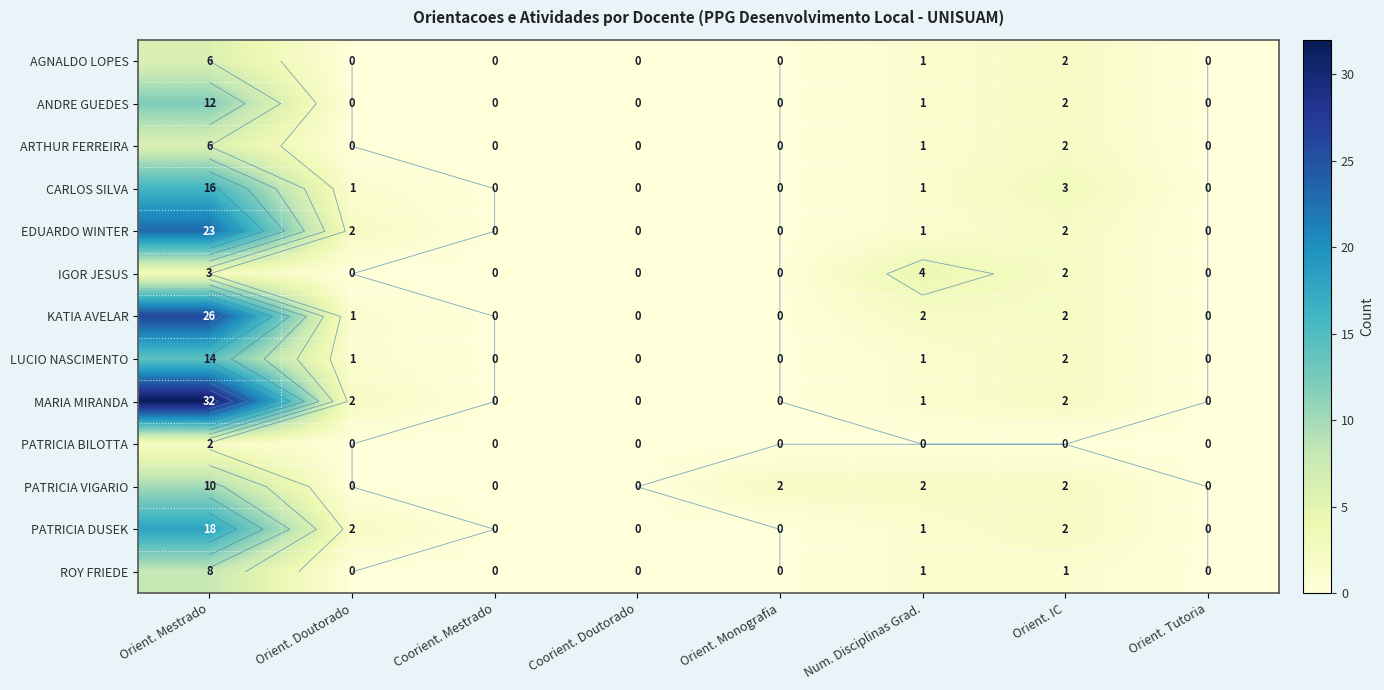

What is the maximum value shown in the chart?

32